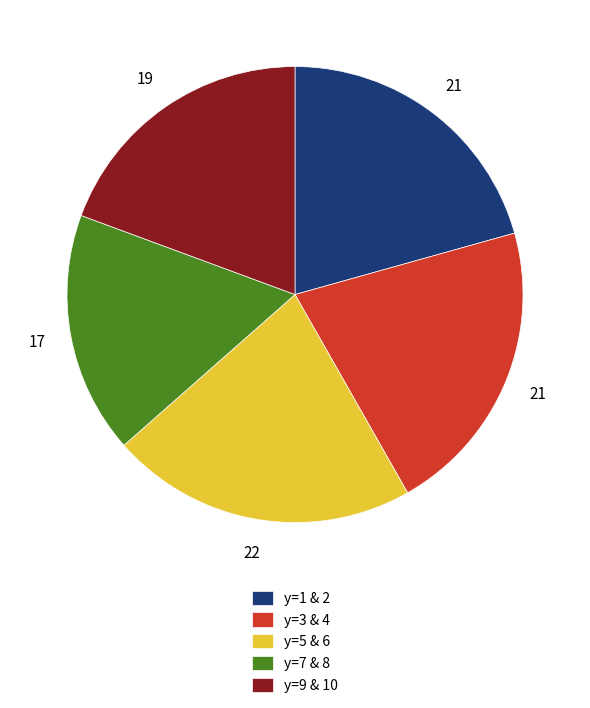

Which has a higher value, y=3 & 4 or y=9 & 10?

y=3 & 4